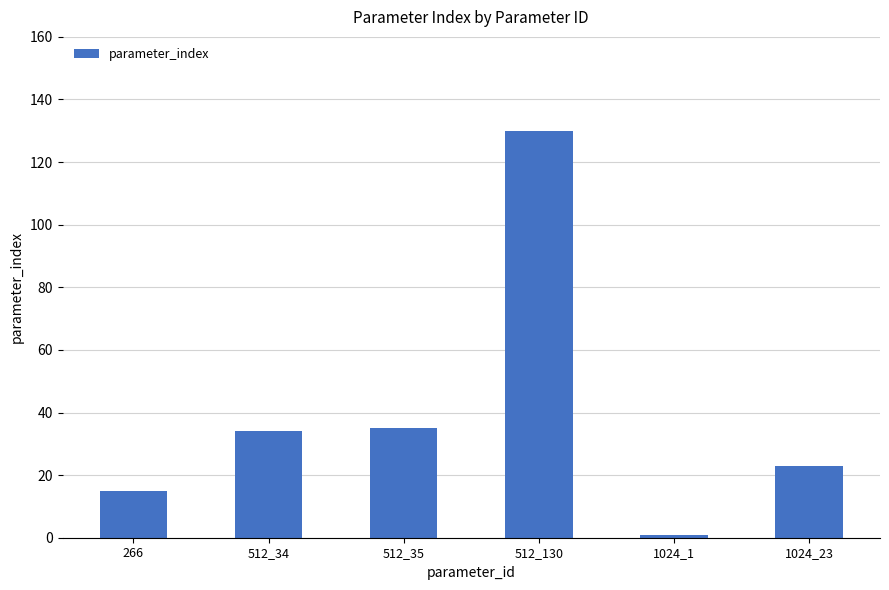

Is it true that the value at 512_35 is 35?

True